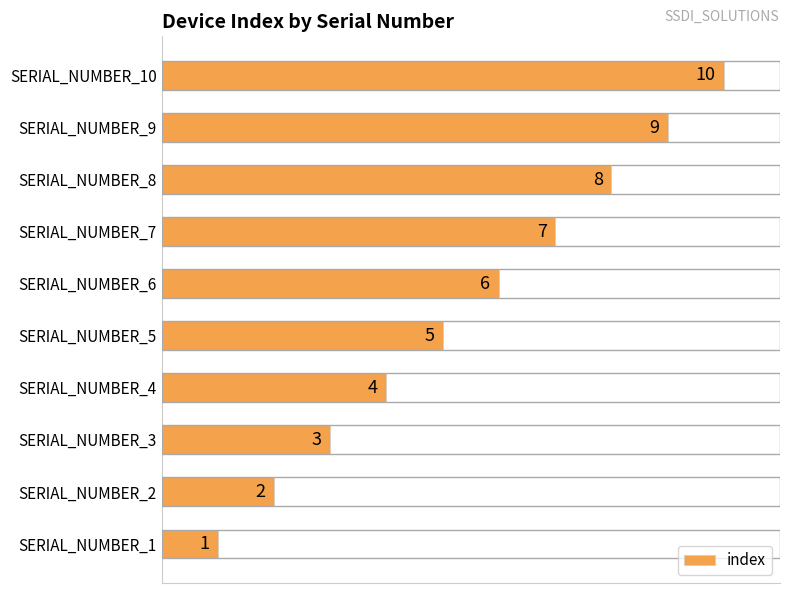

Between SERIAL_NUMBER_7 and SERIAL_NUMBER_4, which is larger?

SERIAL_NUMBER_7